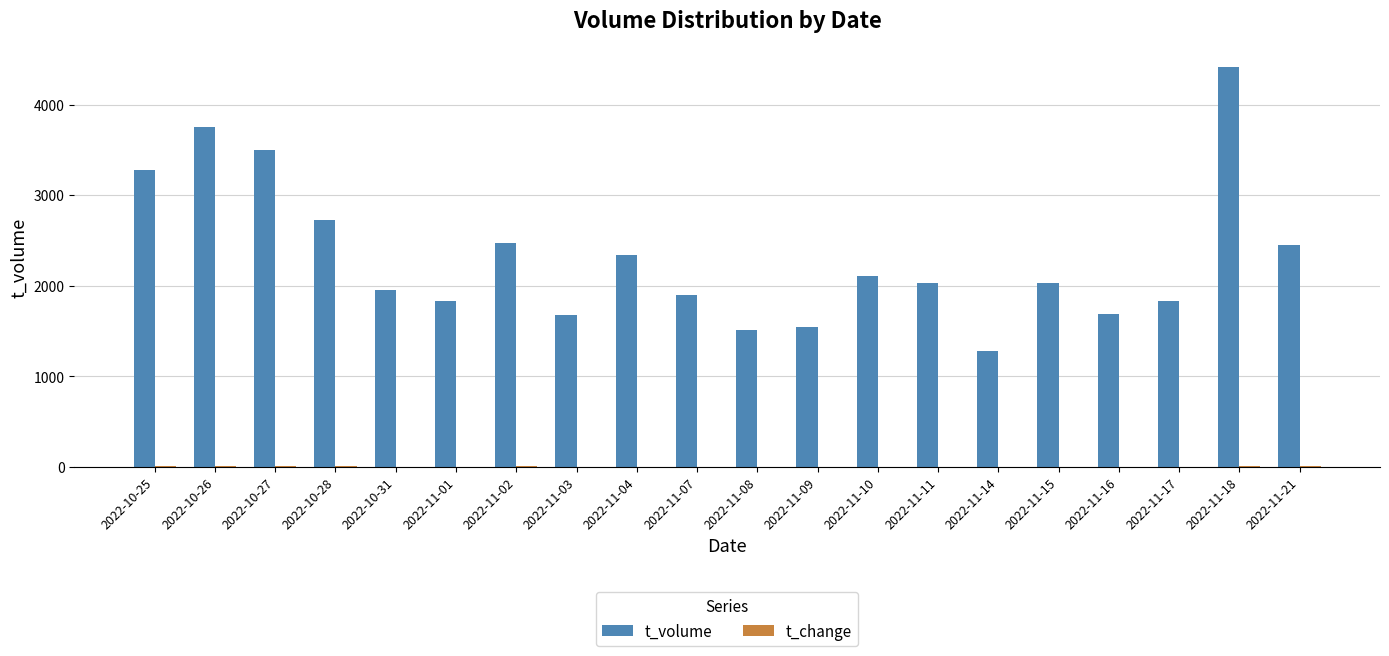

At which category is the sum across all series the highest?

2022-11-18